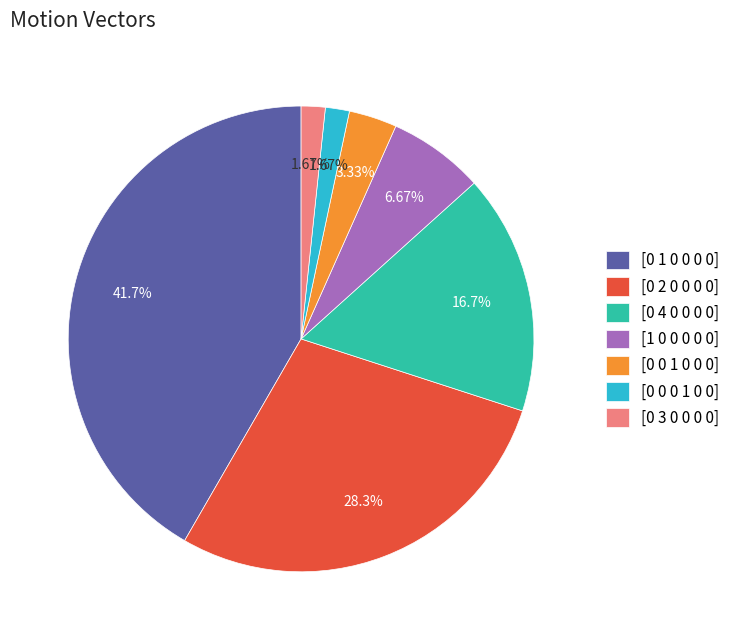

Approximately how many times larger is the value at [0 2 0 0 0 0] compared to [0 3 0 0 0 0]?

17.0